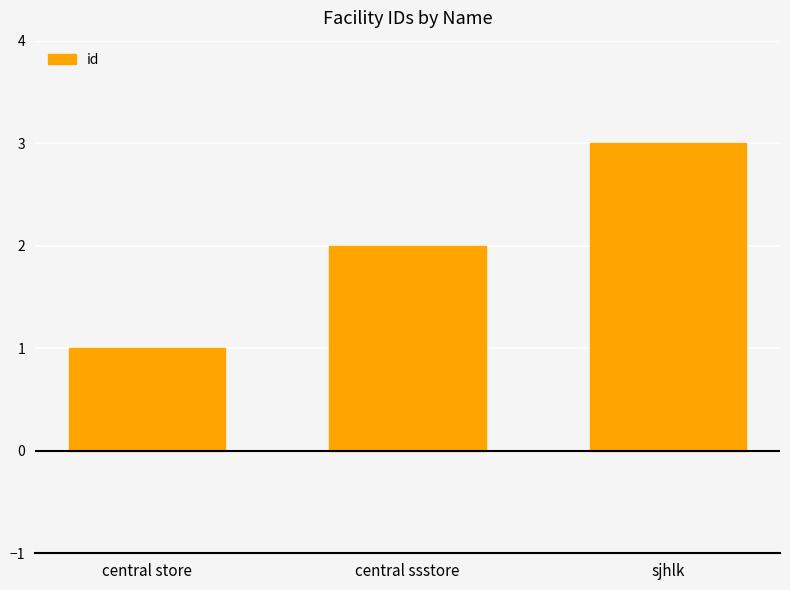

What is the value of the 3rd bar from the left?

3